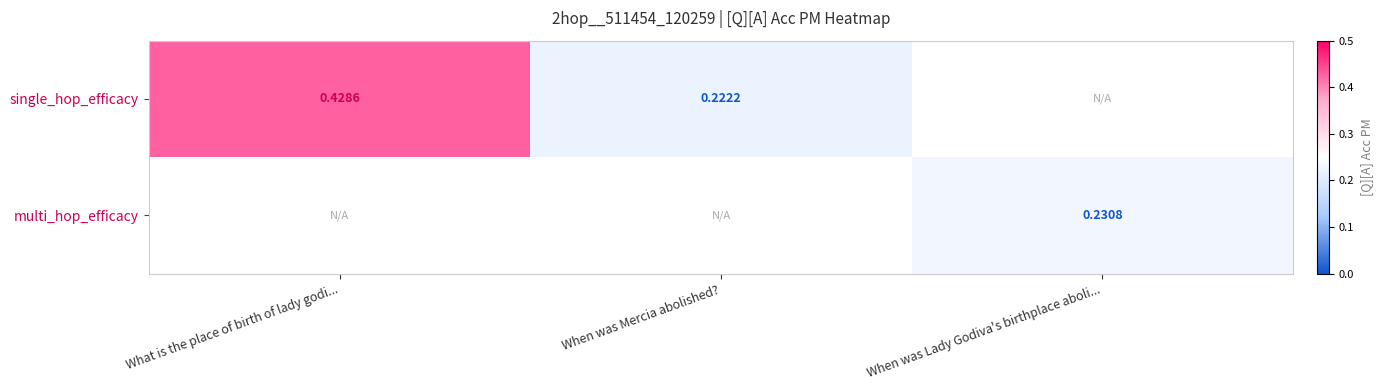

Is the value of multi_hop_efficacy at When was Mercia abolished? greater than the value of single_hop_efficacy at When was Lady Godiva's birthplace aboli...?

No